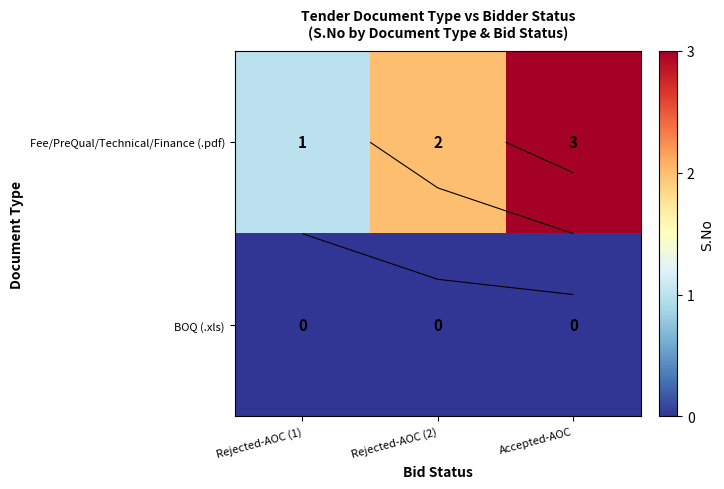

Is the value of Fee/PreQual/Technical/Finance (.pdf) at Rejected-AOC (2) greater than the value of BOQ (.xls) at Rejected-AOC (1)?

Yes